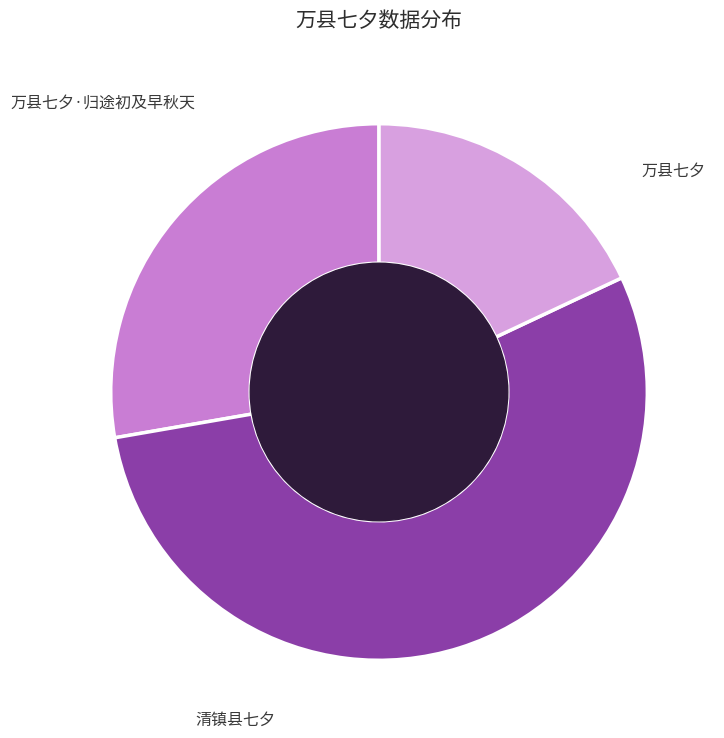

To the nearest percent, what is the difference between the 万县七夕 and 清镇县七夕 slice percentages?

27%